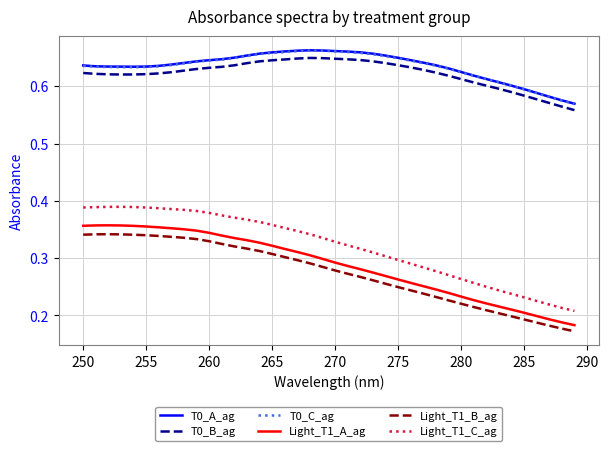

True or false: Light_T1_A_ag and T0_A_ag cross at least once.

False